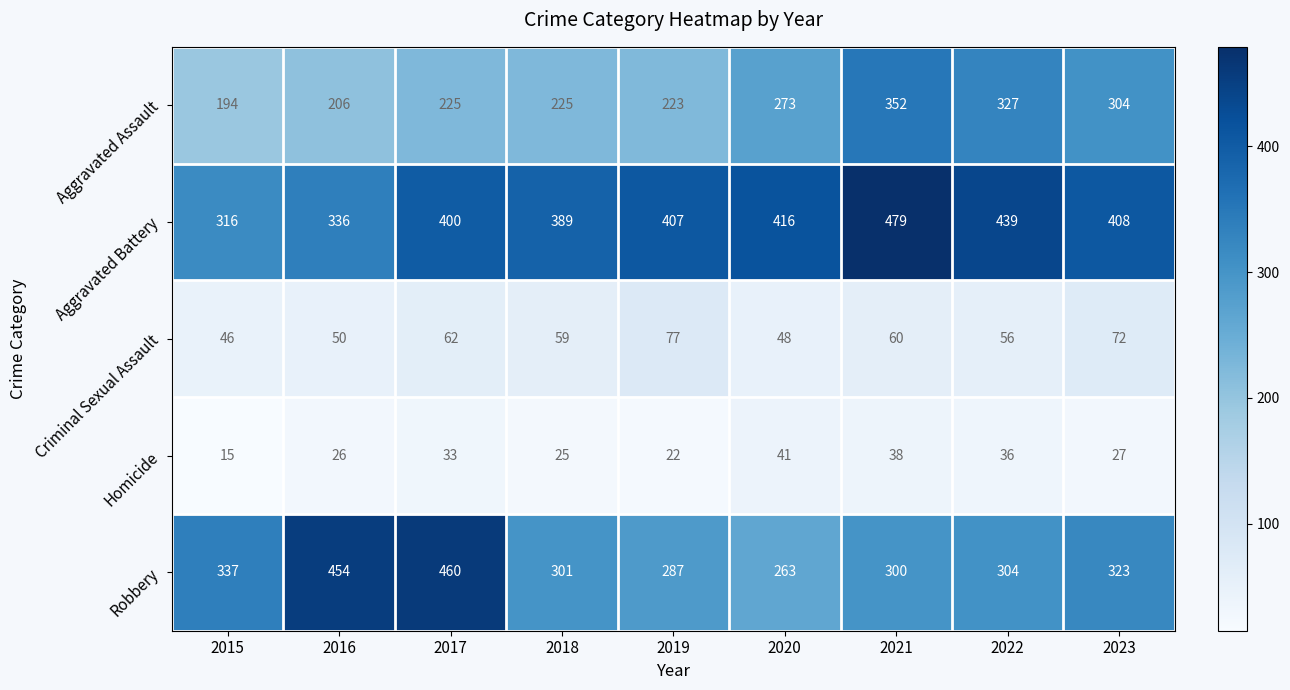

What is the total value across all series at 2015?

908